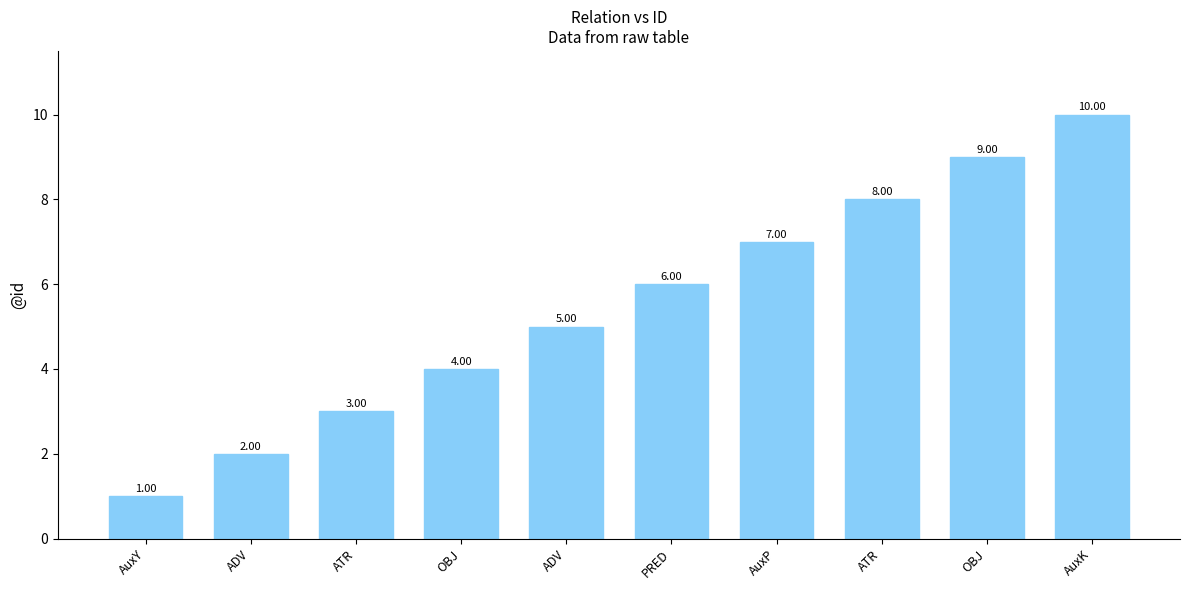

Rank the categories by value from lowest to highest.

AuxY, ADV, ATR, OBJ, ADV, PRED, AuxP, ATR, OBJ, AuxK